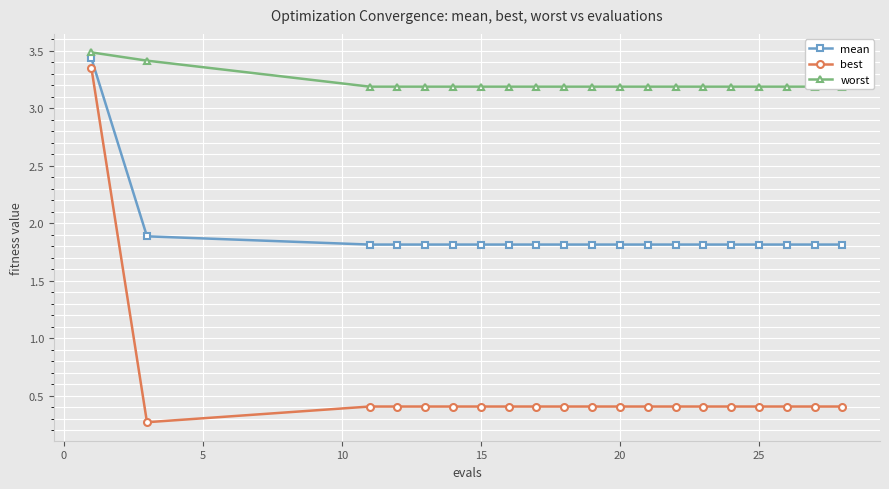

What is the lowest value of the worst series?

3.2